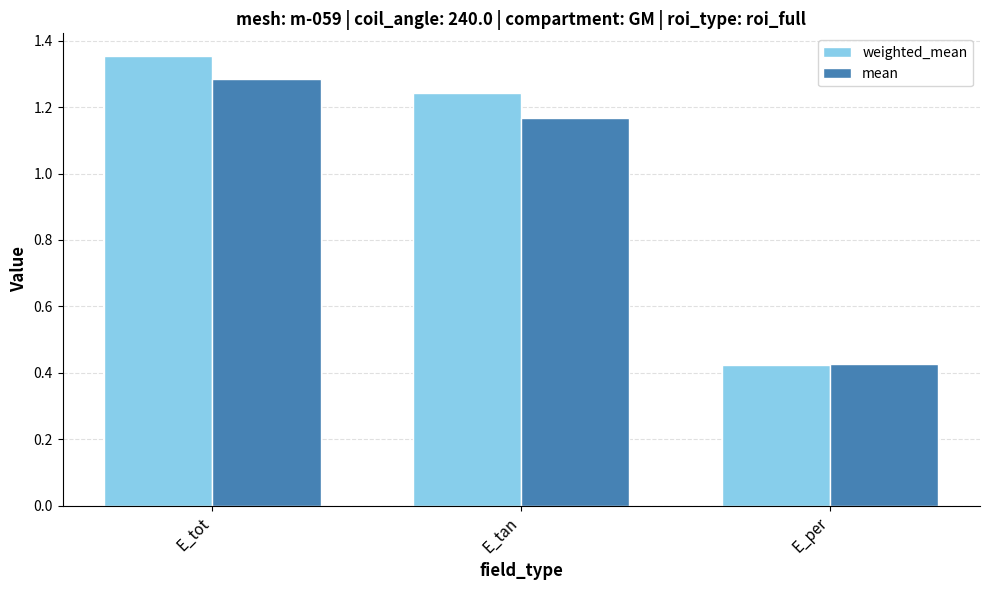

Which series has the largest range (max minus min)?

weighted_mean